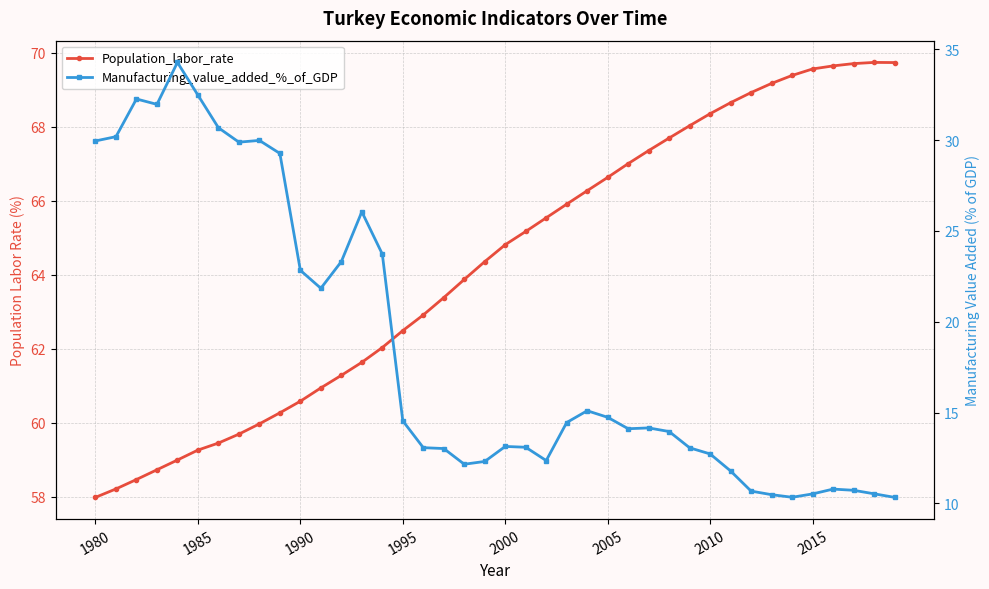

How many lines are shown in the chart?

2